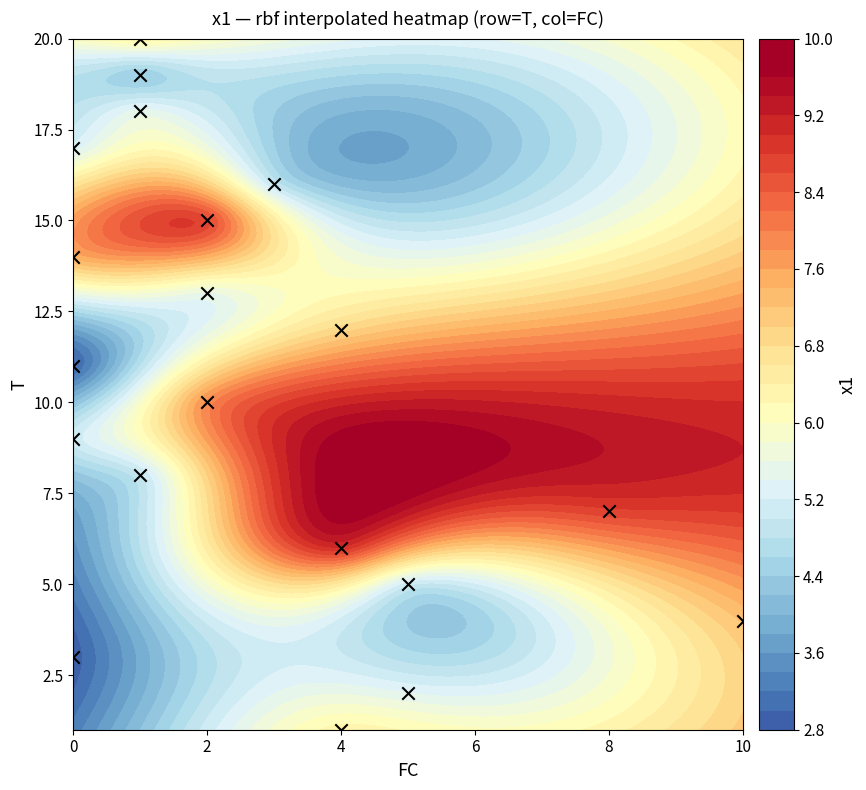

How many data points are less than 11?

10